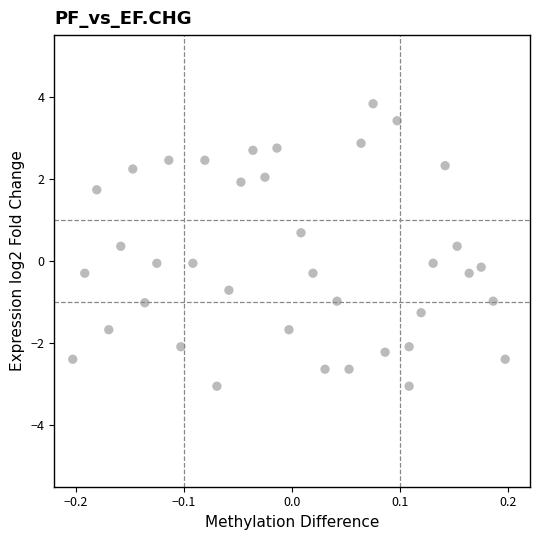

What is the range of X values (max minus min)?

0.4